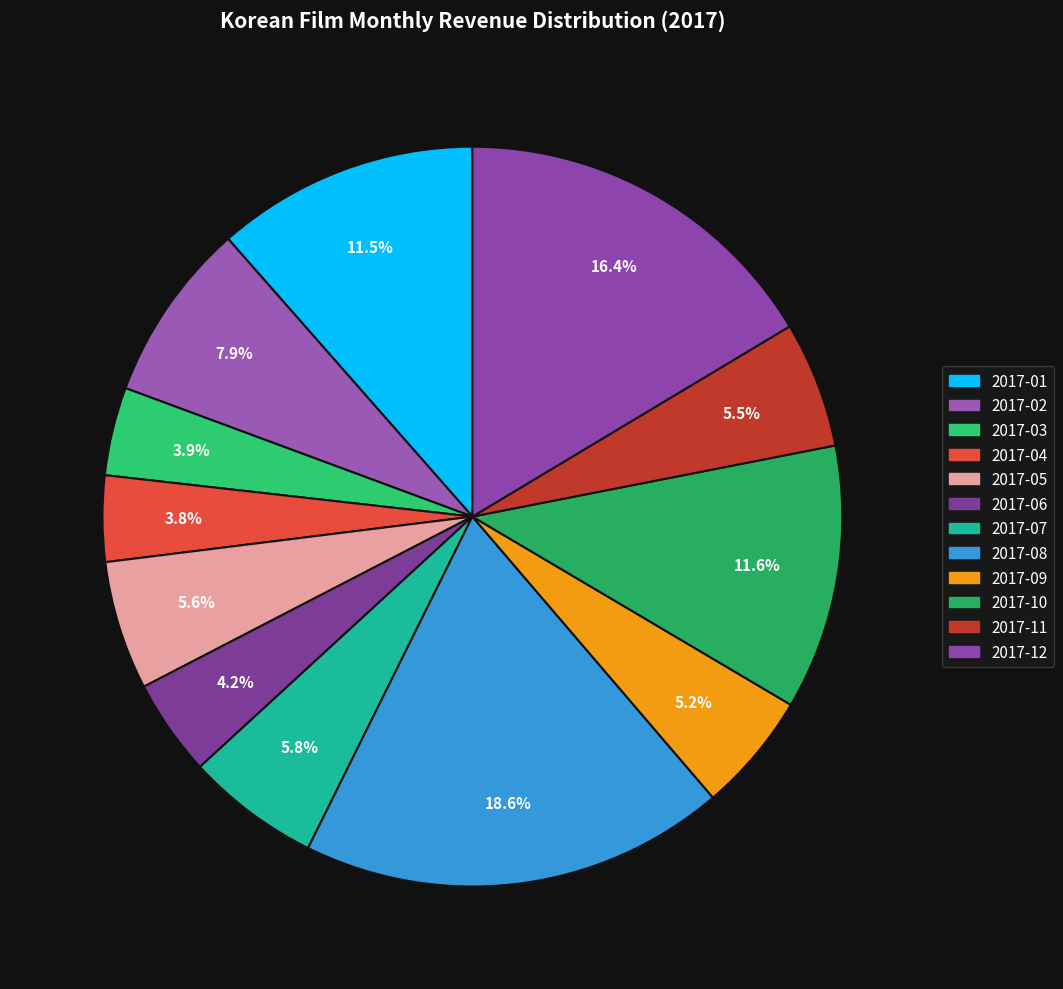

What percentage is the 2017-12 slice, to the nearest percent?

16%